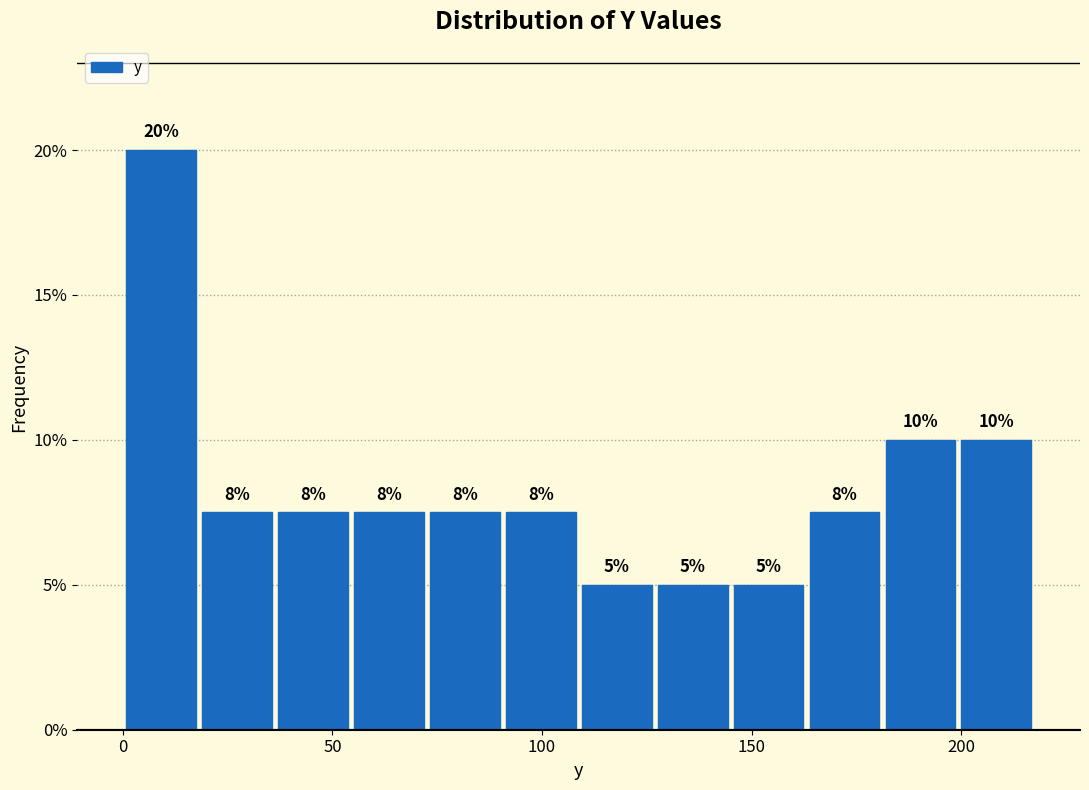

Around what value on the x-axis is the tallest bar? Give the approximate position of its centre, as read against the axis.

10